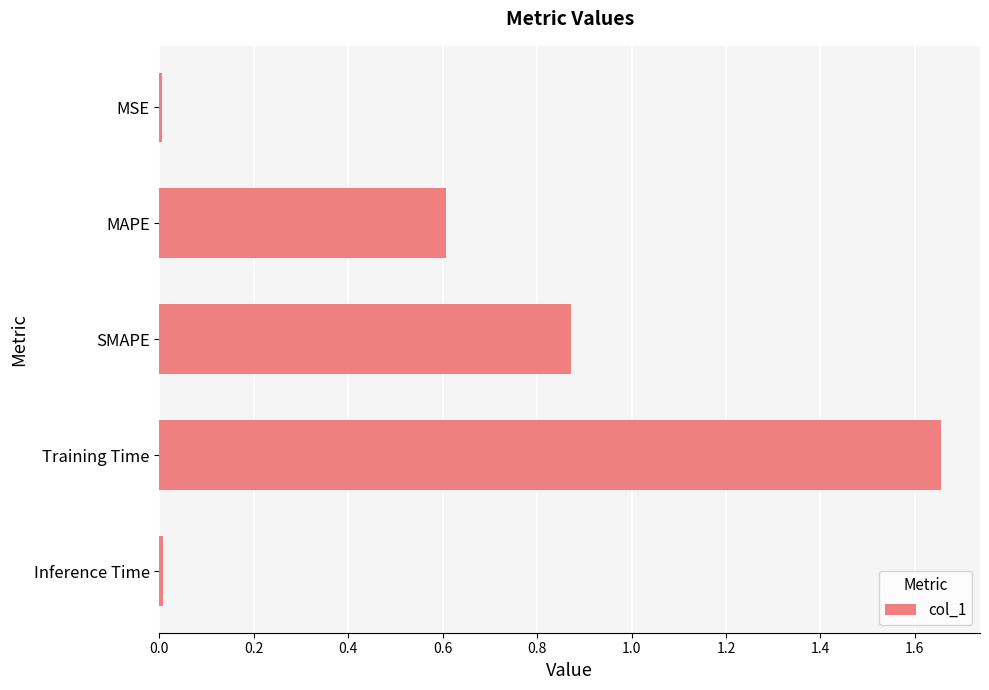

The chart shows a value of 0.5 at SMAPE. True or false?

False